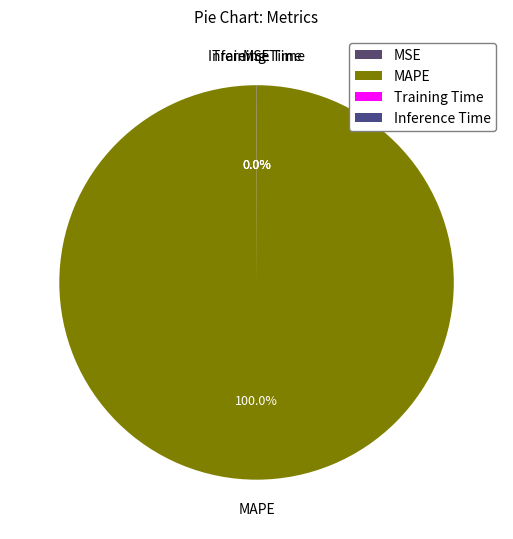

Which category has the biggest portion of the pie?

MAPE